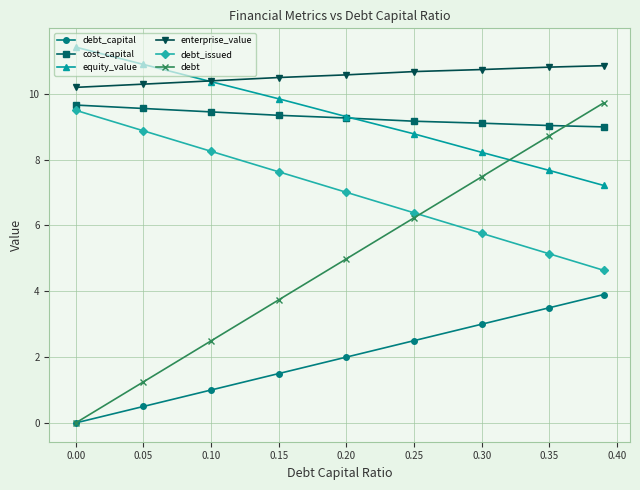

Which series has the largest range (max minus min)?

debt